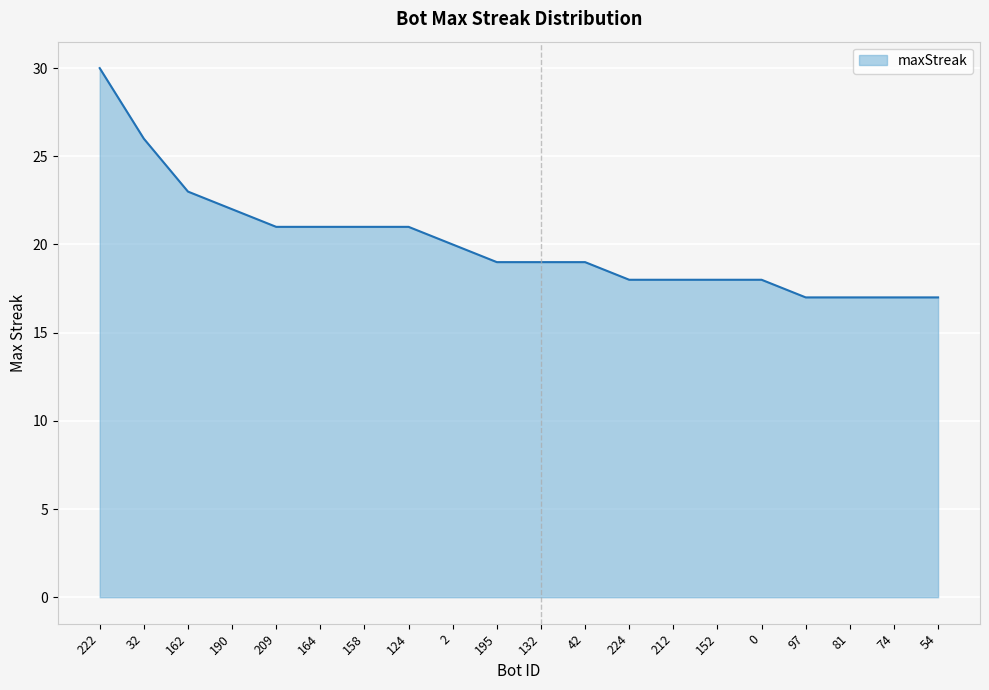

At which label does the data first exceed 19?

222